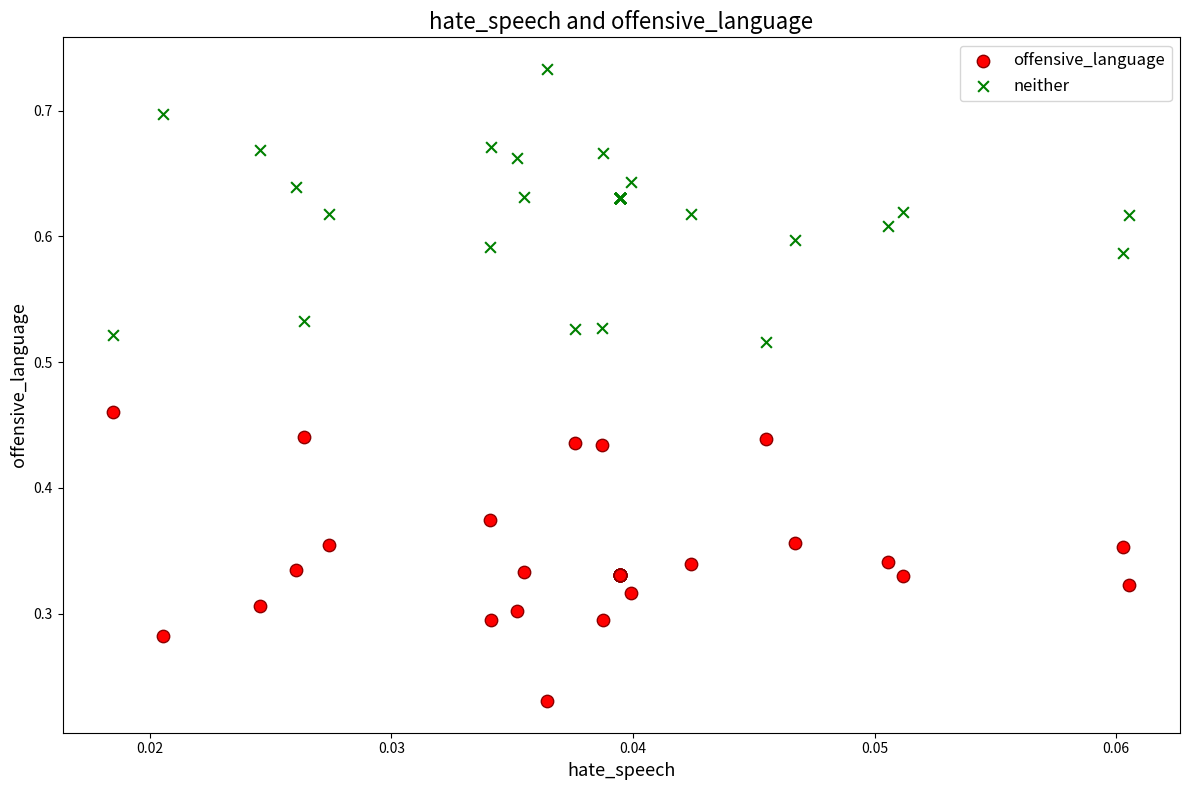

Which series reaches the maximum Y coordinate?

neither